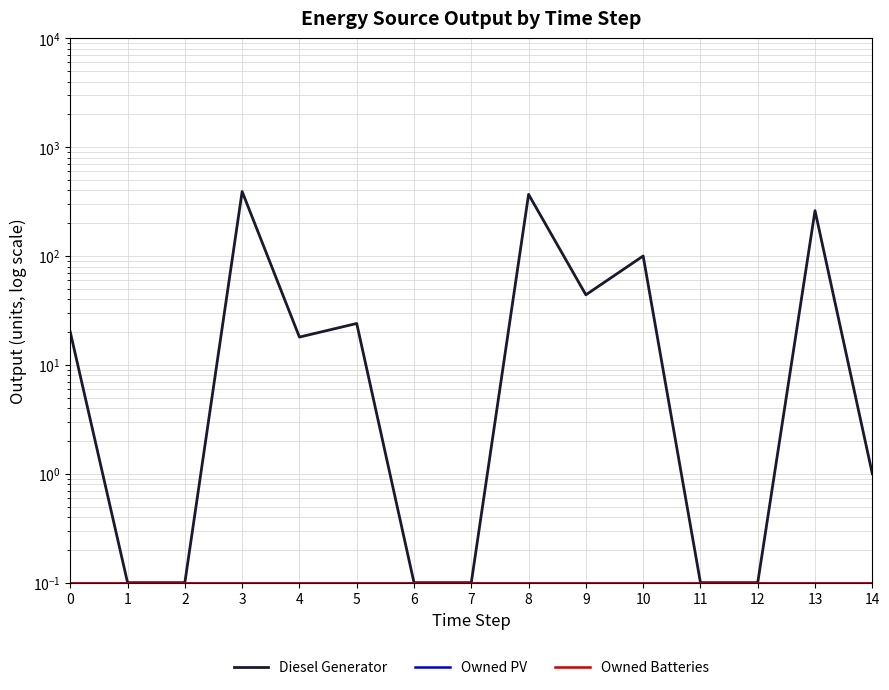

List the labels in order of Owned Batteries value, largest first.

0, 1, 2, 3, 4, 5, 6, 7, 8, 9, 10, 11, 12, 13, 14